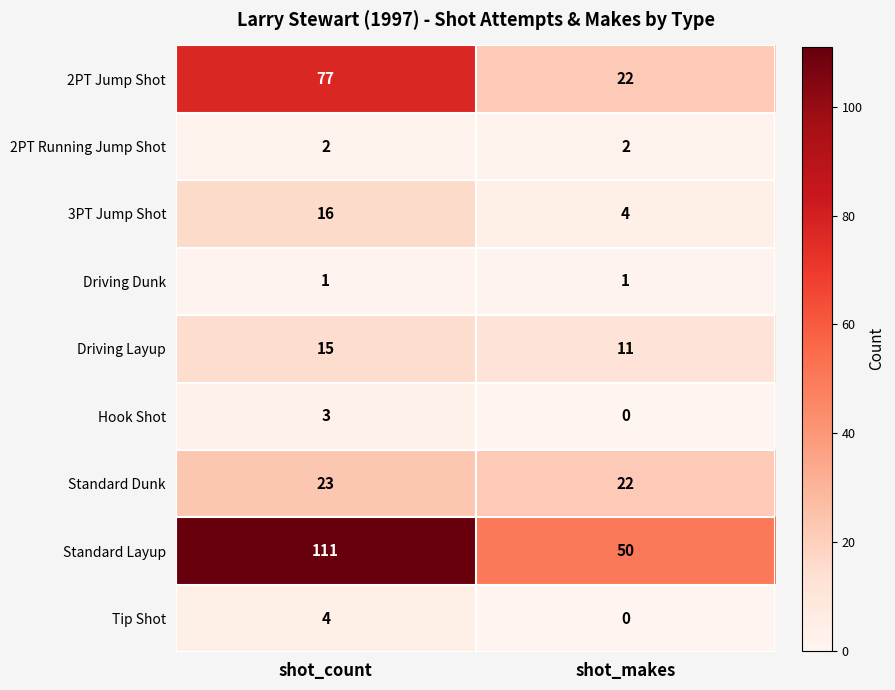

Which series changed the most between shot_count and shot_makes?

Standard Layup